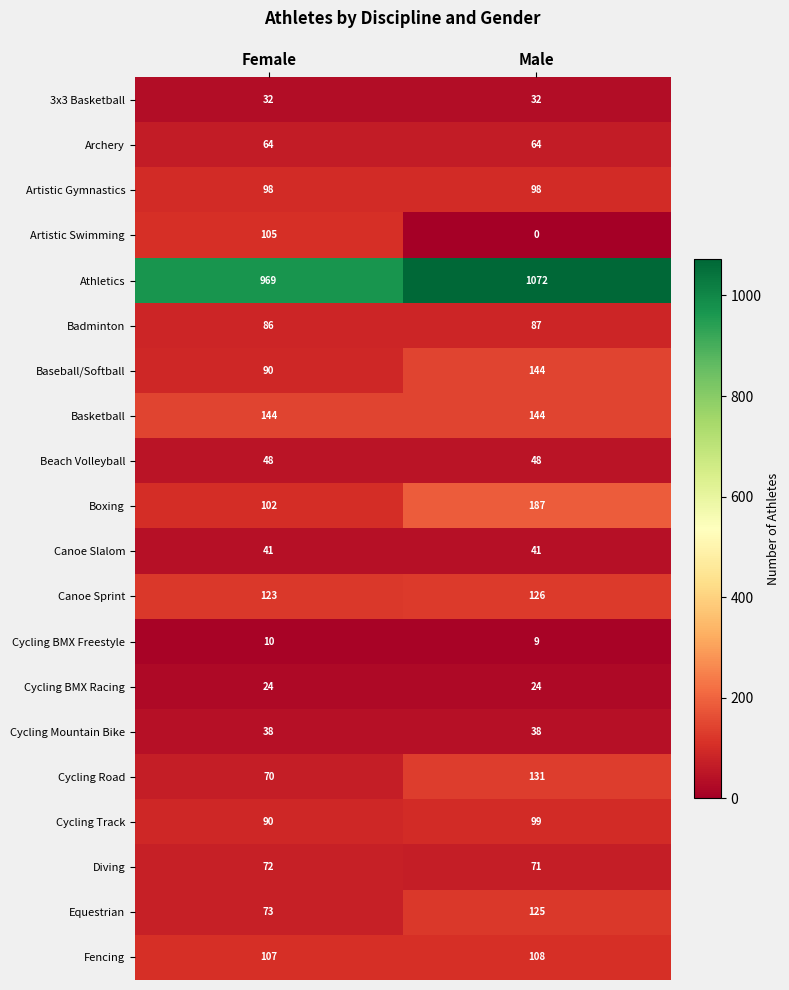

At which label is Athletics closest to 1020?

Female